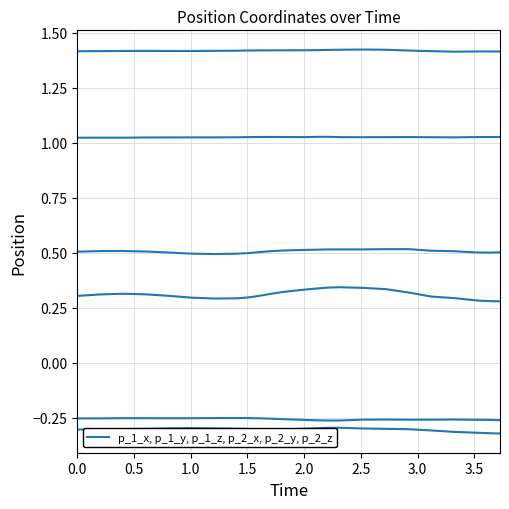

Does the chart display data point markers on the line(s)?

No